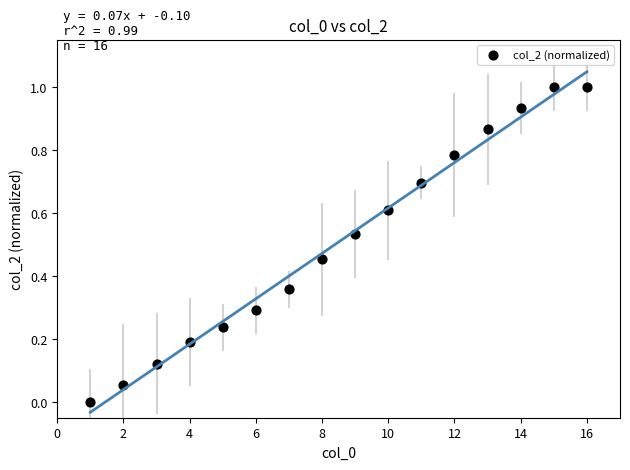

What is the range of Y values (max minus min)?

1.0